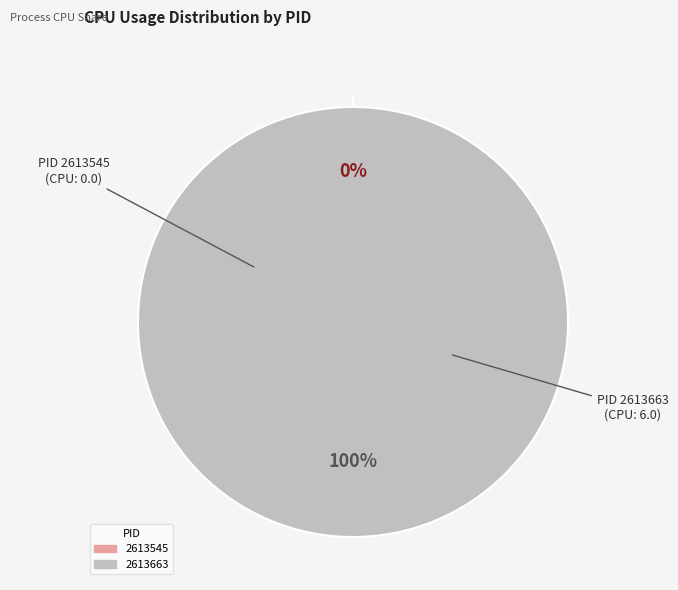

What is the majority slice?

2613663